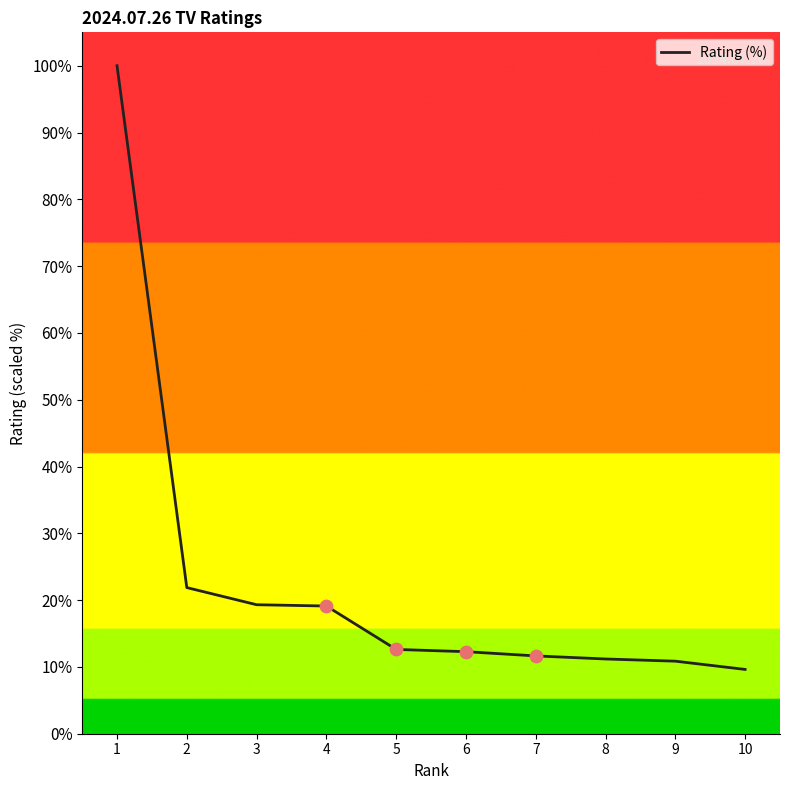

Is this an area chart (filled region under the line)?

No